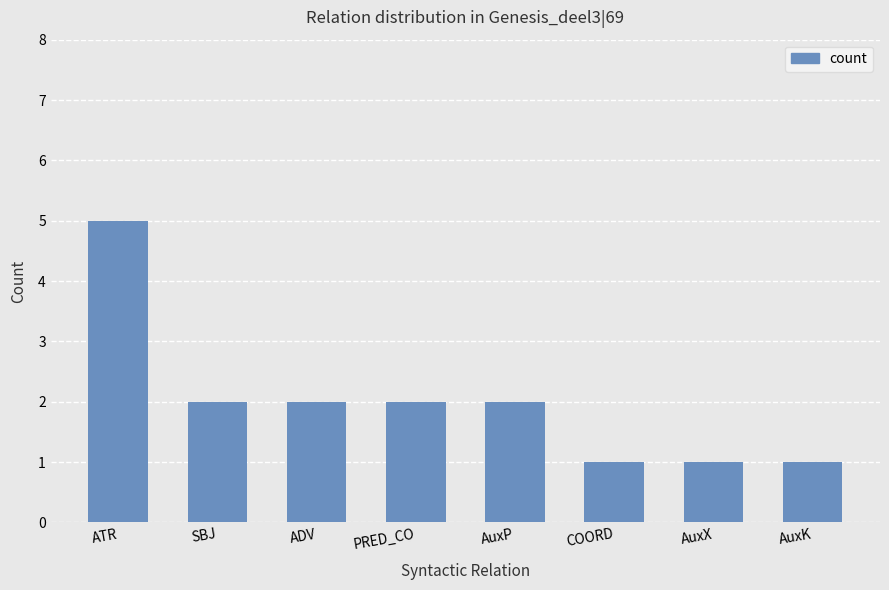

Approximately how many times larger is the value at AuxP compared to COORD?

2.0